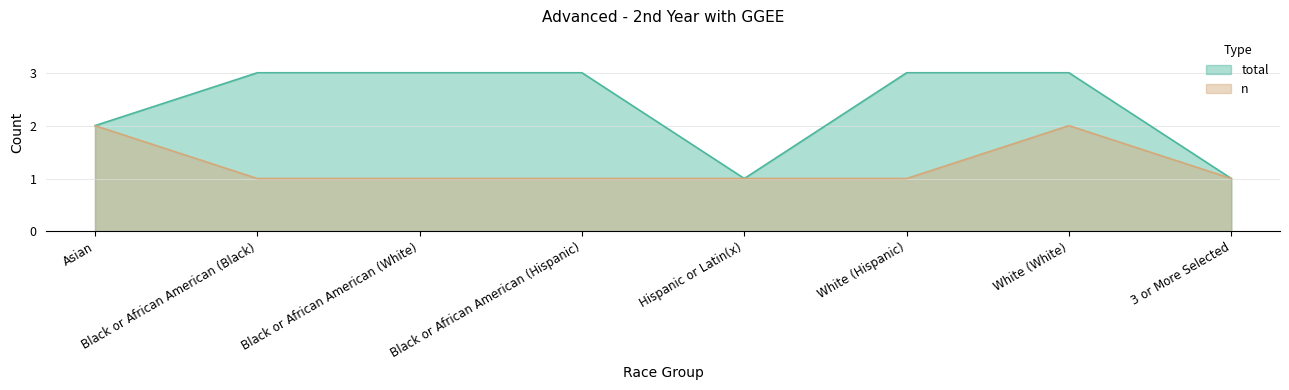

Which series has the largest range (max minus min)?

total